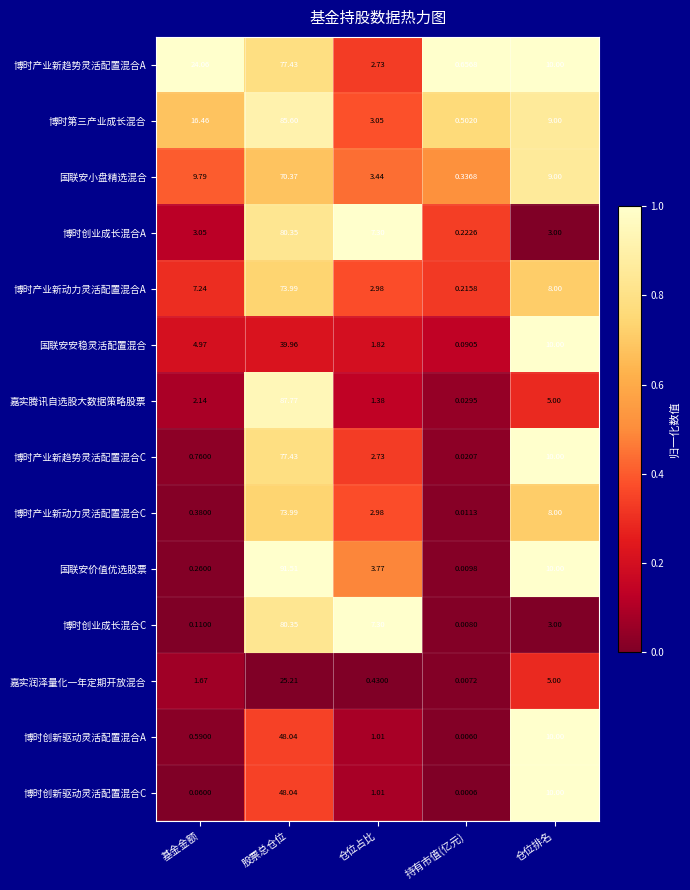

Which series has the largest range (max minus min)?

国联安价值优选股票